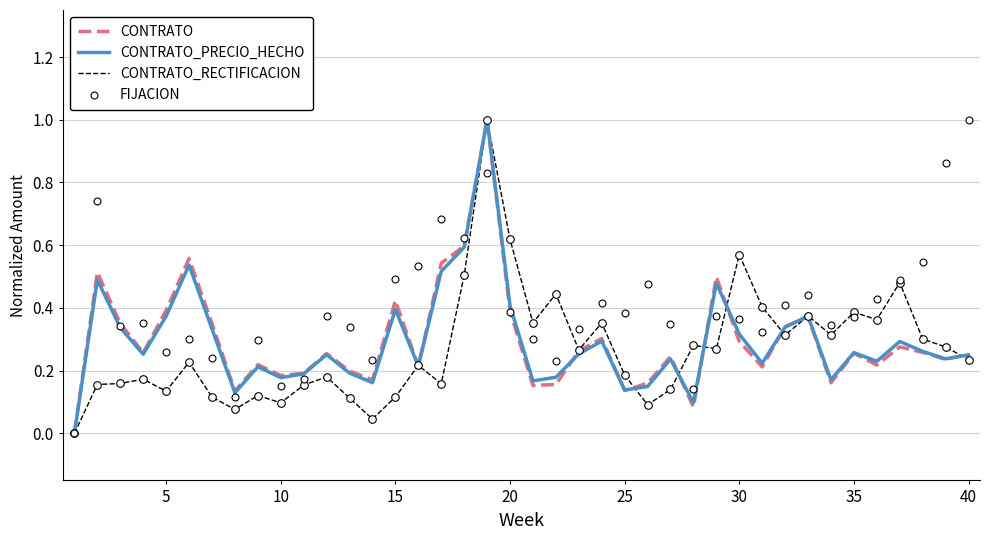

Which series has the largest total across all categories?

FIJACION